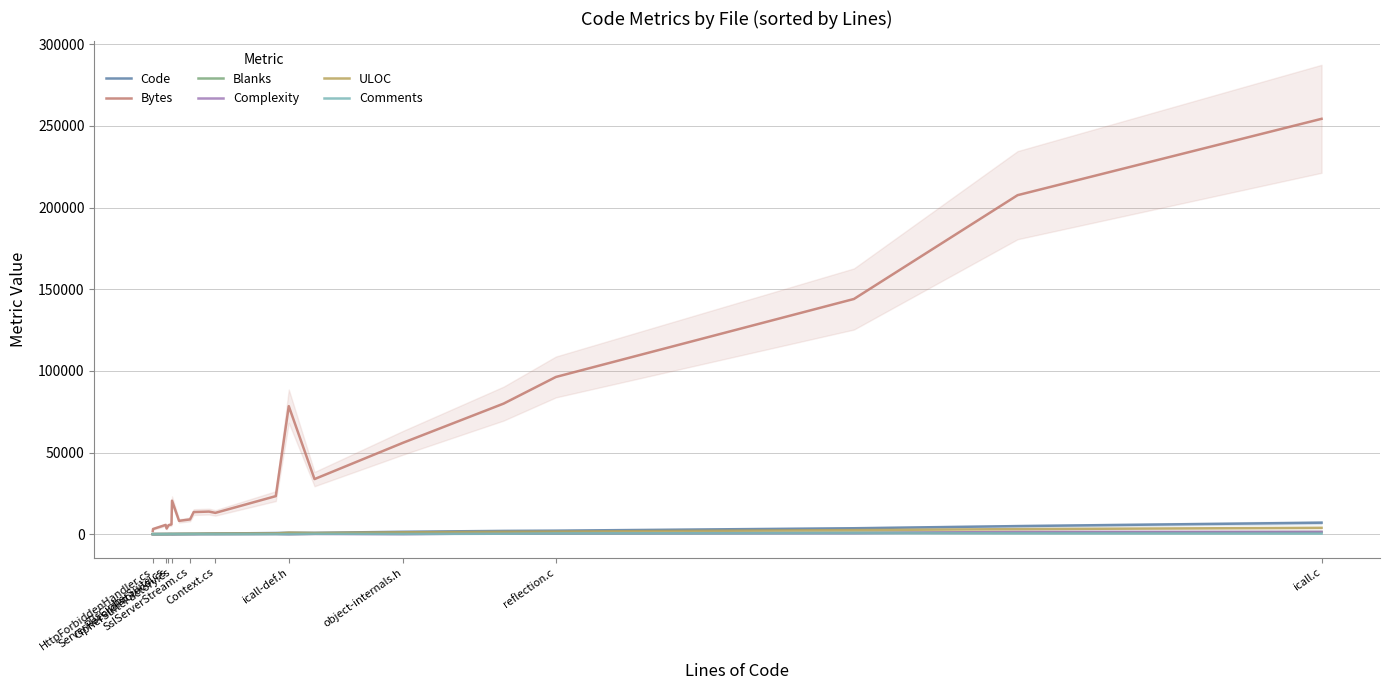

What position from the right is CipherSuiteFactory.cs?

18